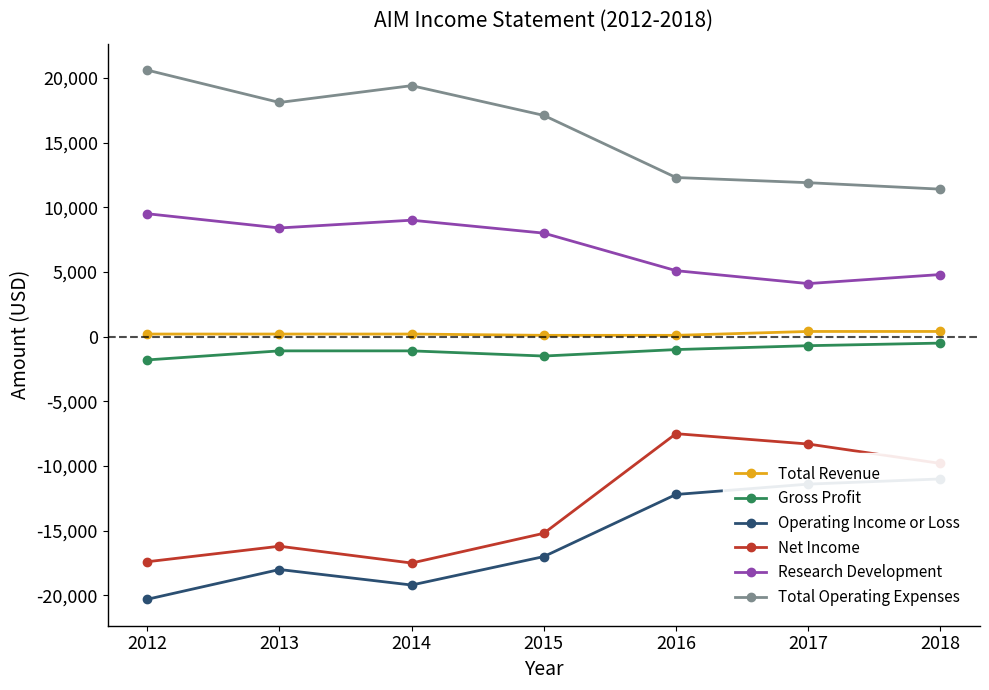

At which label does Gross Profit first exceed -1100?

2016